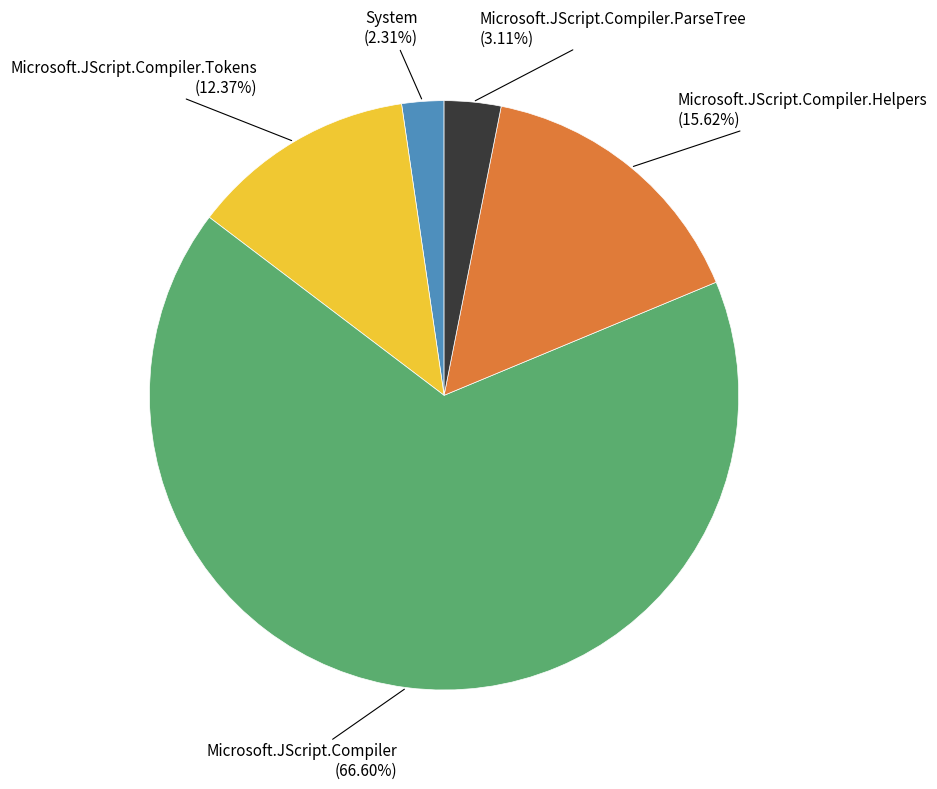

Which has a higher value, System or Microsoft.JScript.Compiler.Helpers?

Microsoft.JScript.Compiler.Helpers